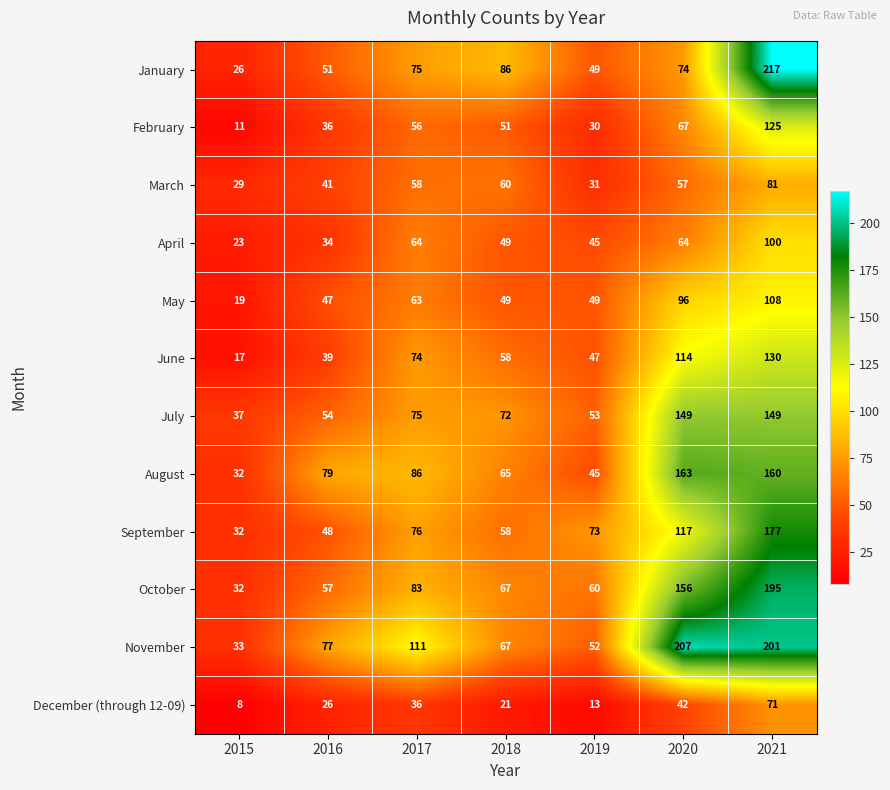

What is the spread (max minus min) of values at 2020?

165